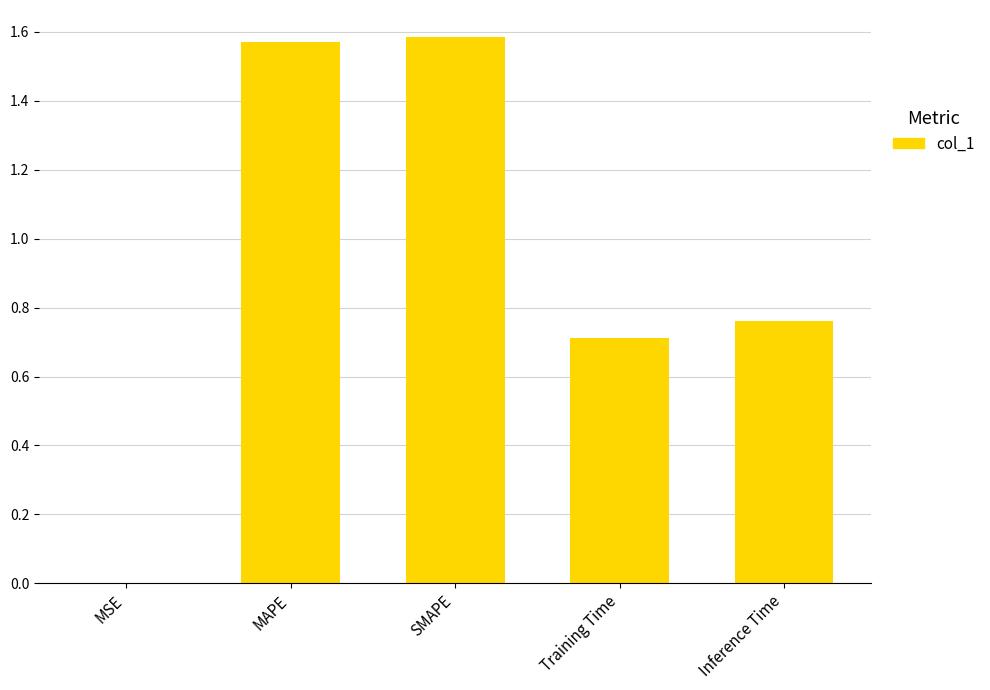

True or false: the data shows 1.2 at Training Time.

False